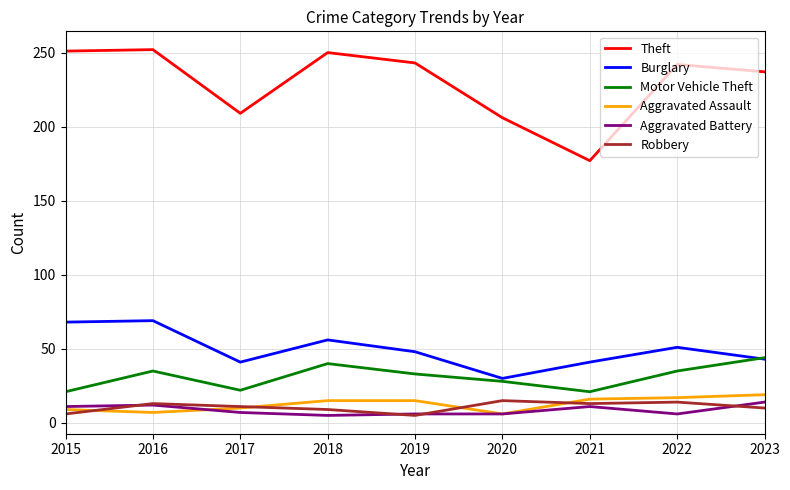

Which series has the largest range (max minus min)?

Theft